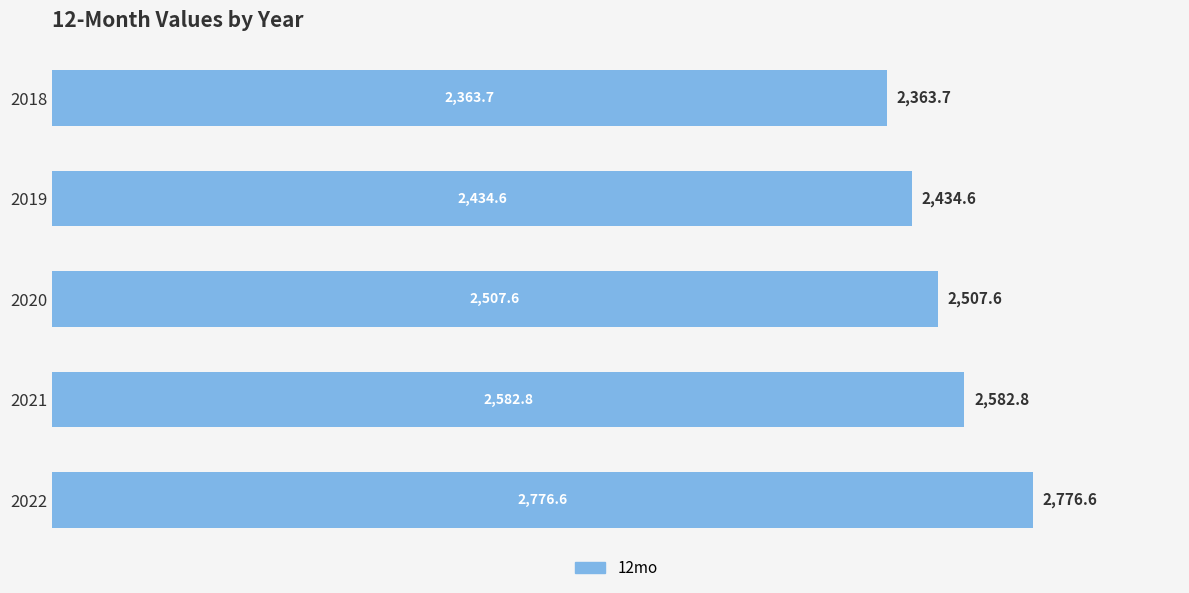

Are the bars grouped side by side (vs. stacked)?

No